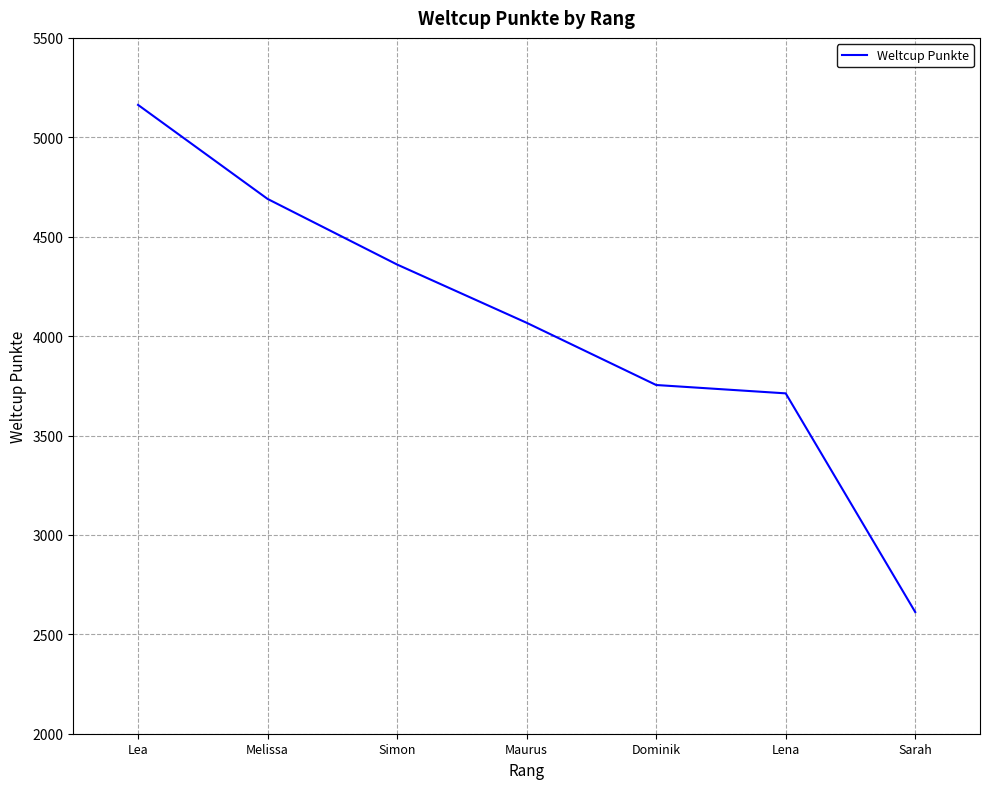

Rank the categories by value from highest to lowest.

Lea, Melissa, Simon, Maurus, Dominik, Lena, Sarah